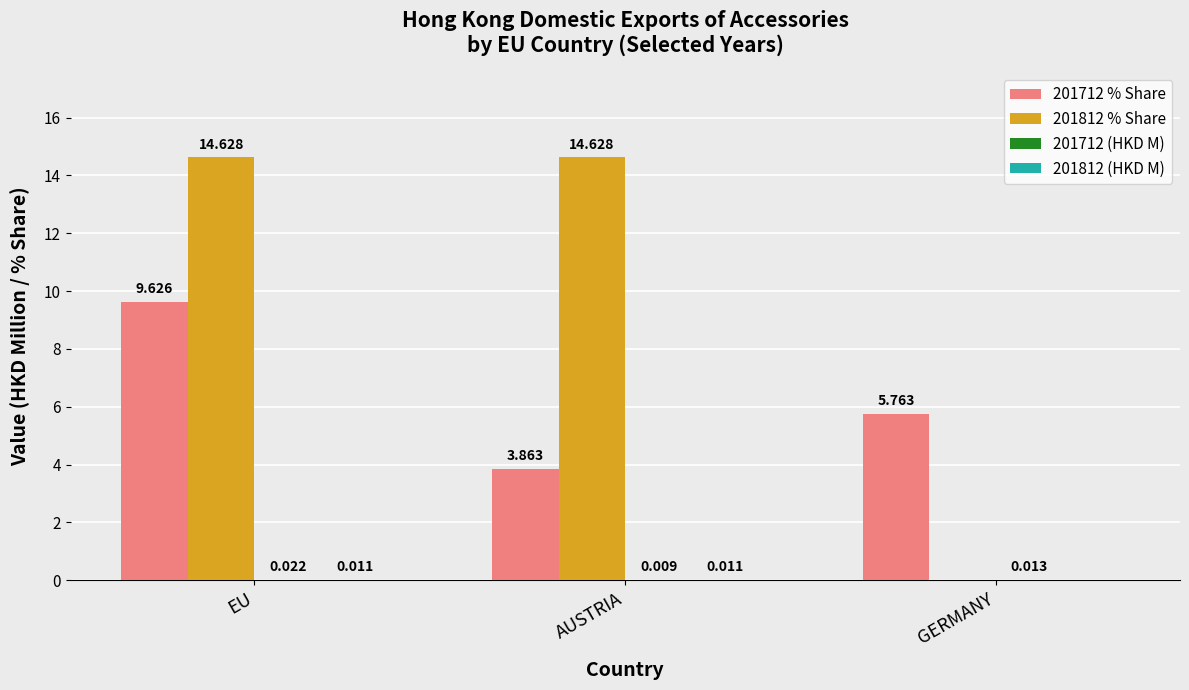

Is the value of 201812 % Share at GERMANY greater than the value of 201712 % Share at AUSTRIA?

No